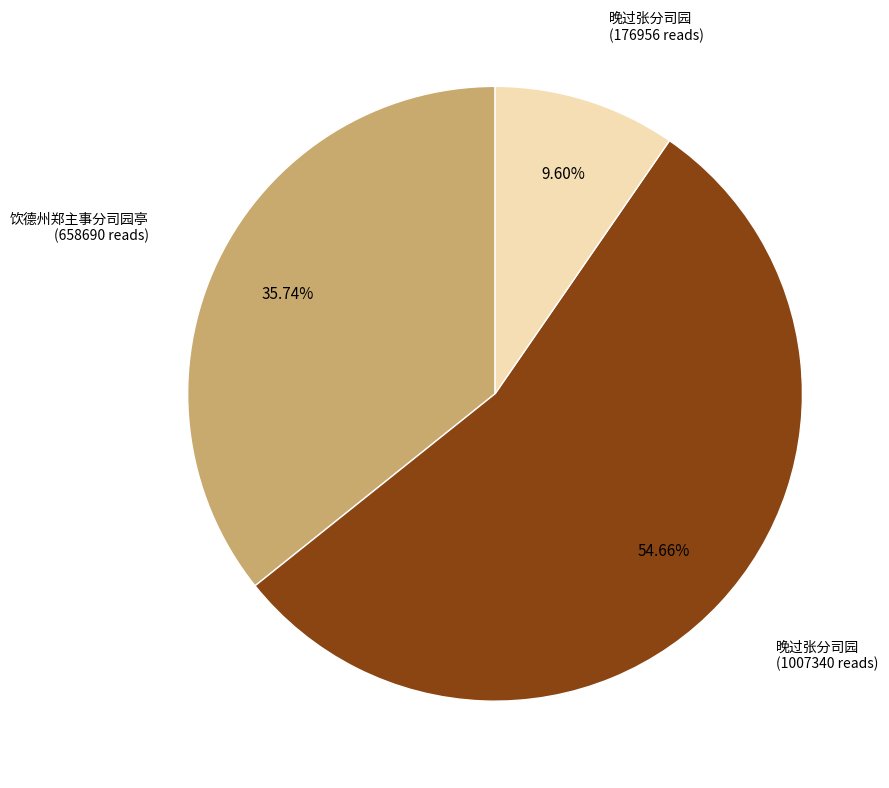

Is there any slice that represents more than half of the pie?

Yes